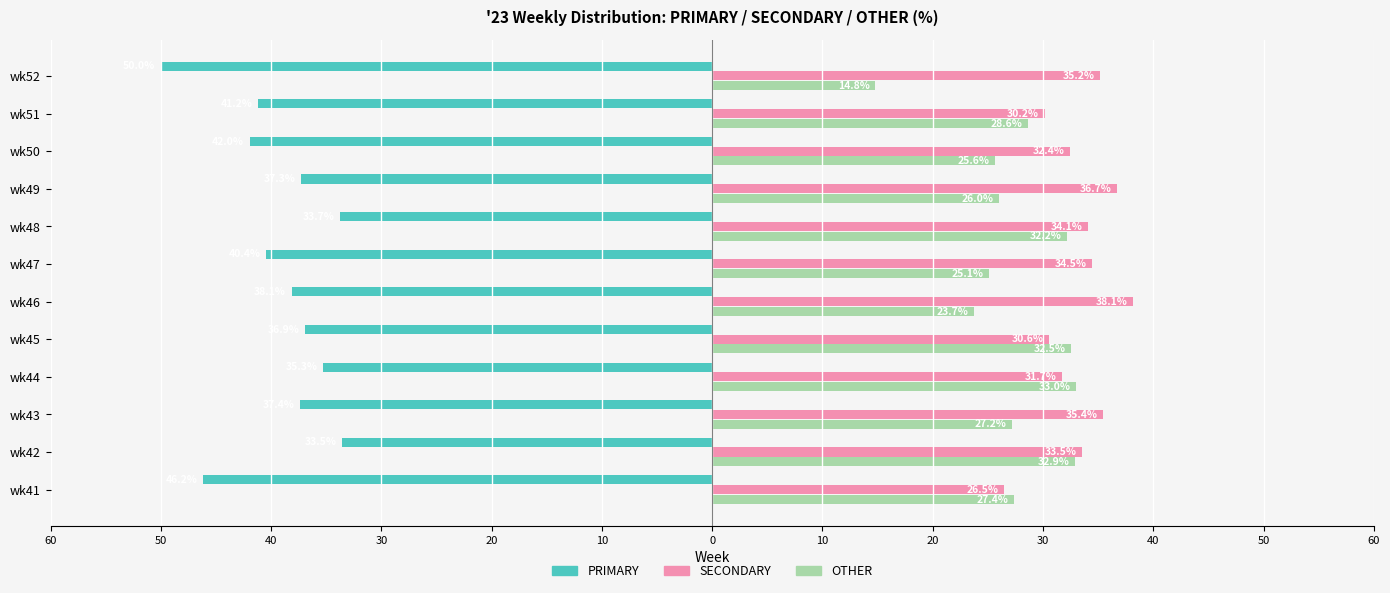

What are all the series names shown in the legend?

PRIMARY, SECONDARY, OTHER